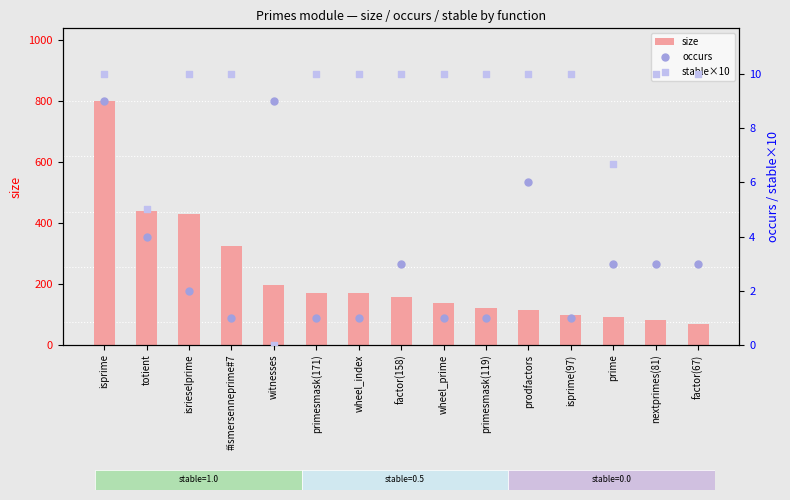

Which series contains the lowest Y value?

stable×10